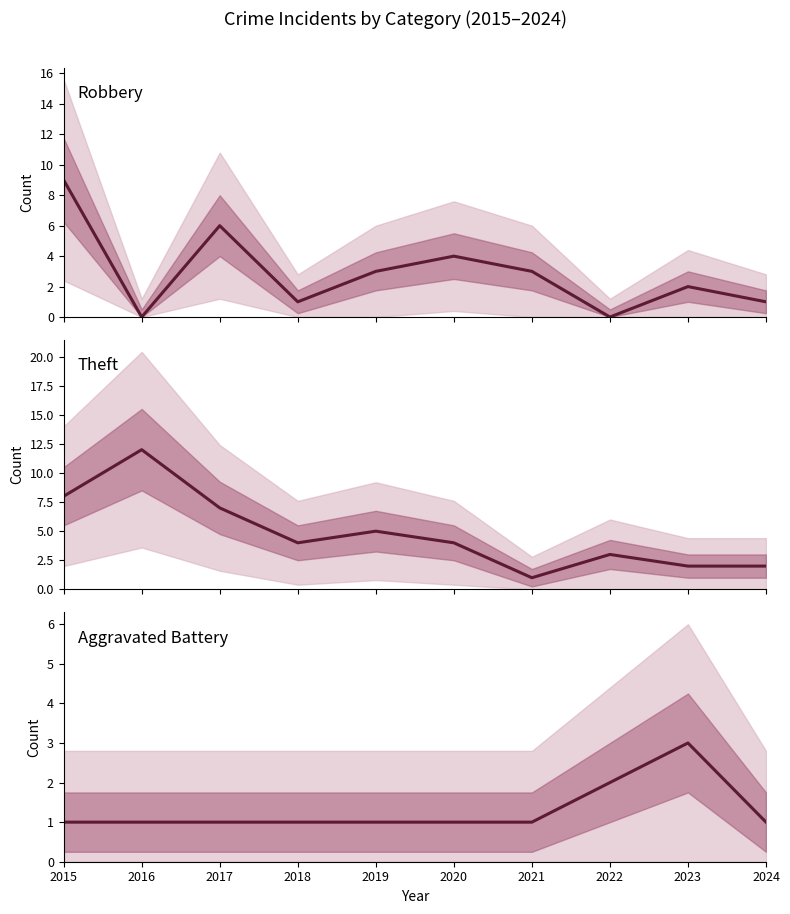

What is the difference between the Robbery values at 2016 and 2017?

6